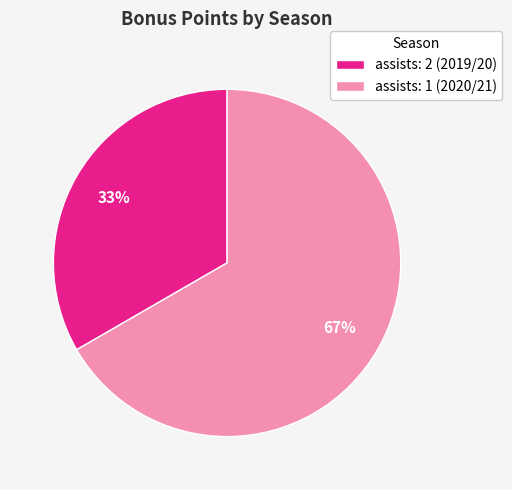

To the nearest percent, what is the average slice percentage?

50%